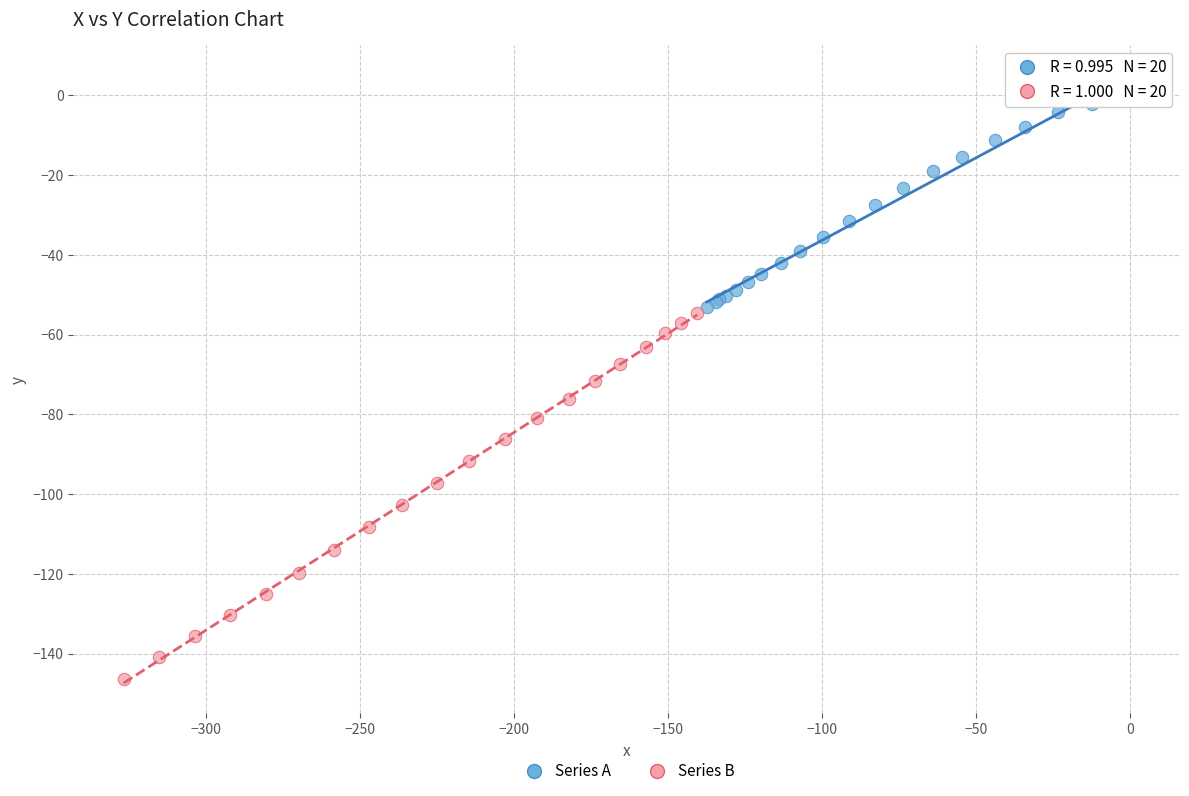

What are all the series names shown in the legend?

Series A, Series B